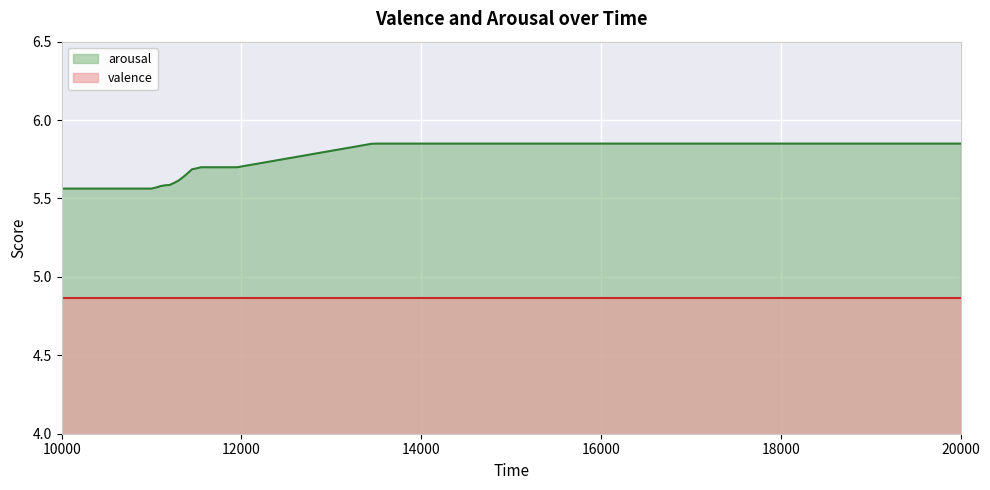

True or false: arousal and valence cross at least once.

False